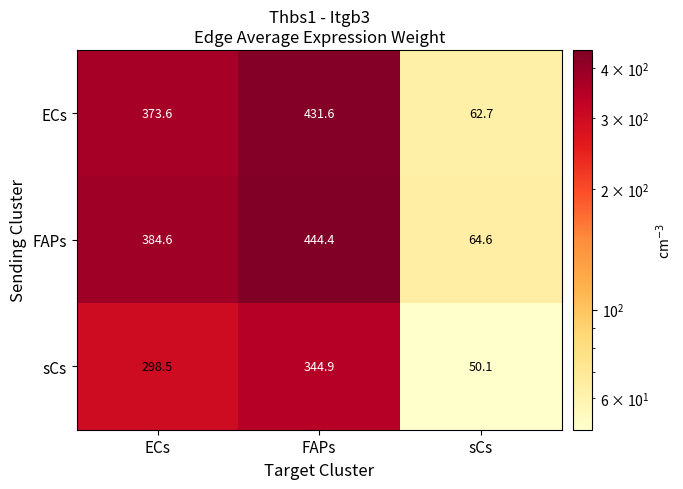

True or false: ECs has a value of 179.6 at ECs.

False